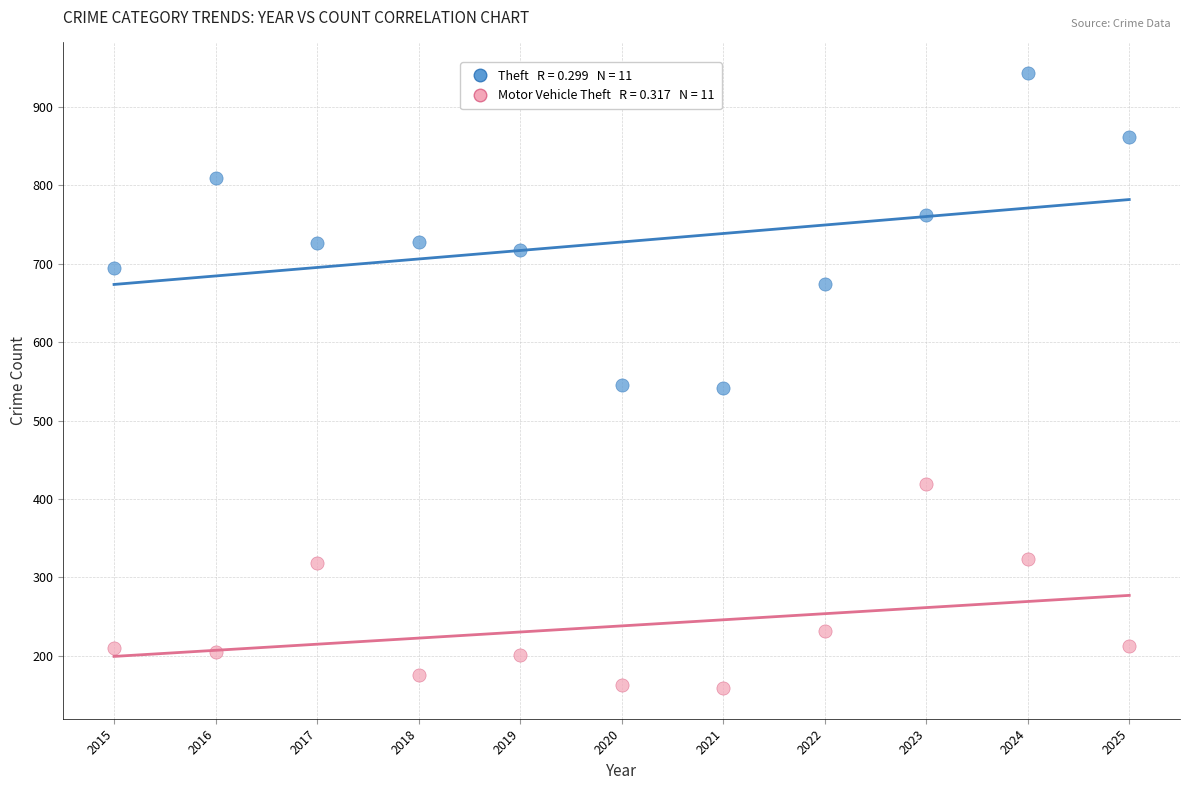

Across all data points, what is the range of X values (max minus min)?

10